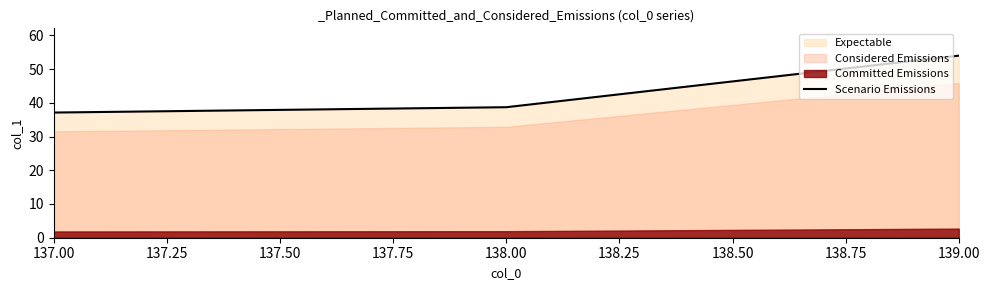

Which category has the lowest value across all series?

137.00